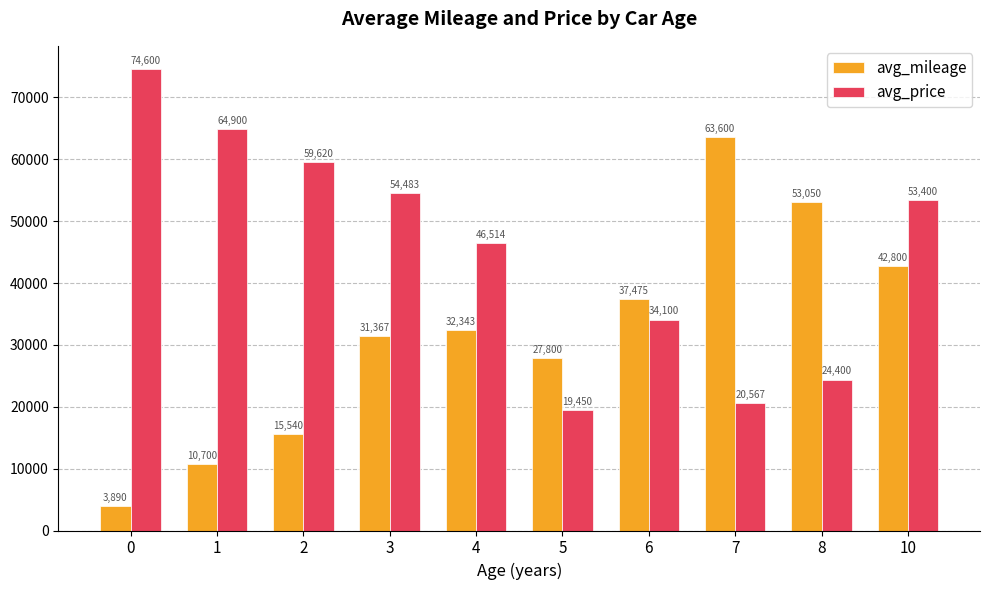

Read the avg_price value at 0.

74600.0